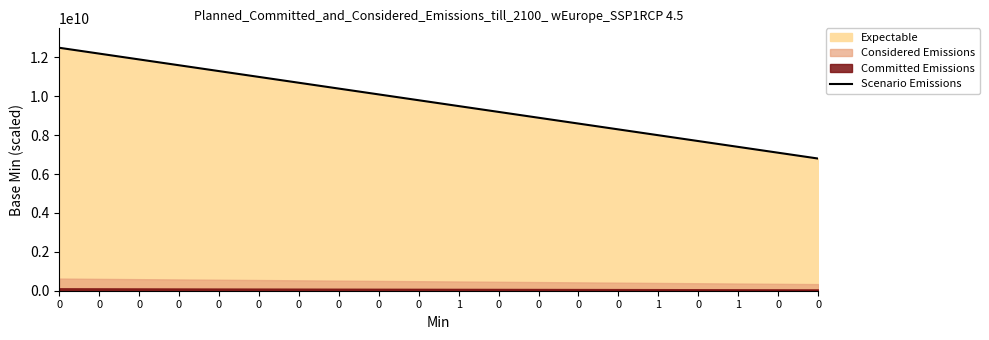

How many data points are less than 9800000000?

10